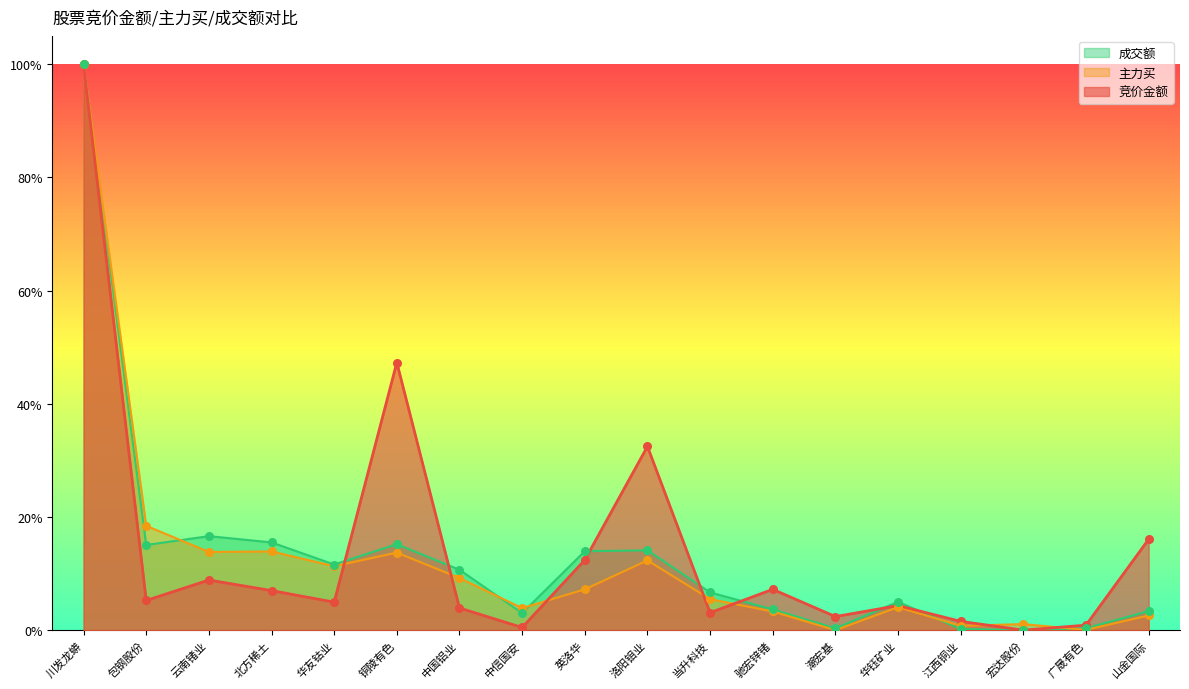

Which series reaches the minimum Y coordinate?

竞价金额